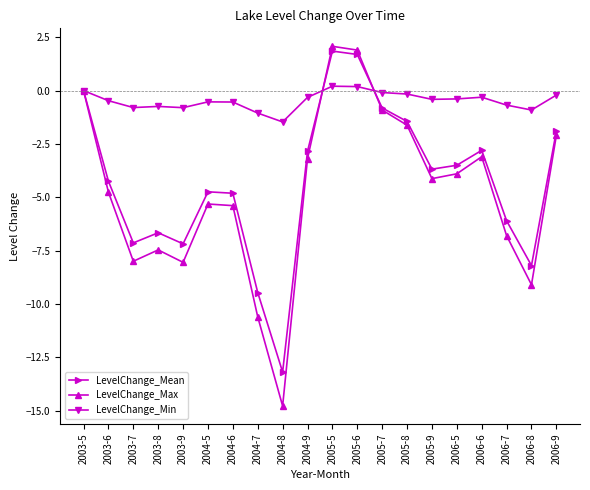

What is the difference between the LevelChange_Max values at 2005-5 and 2005-7?

3.0